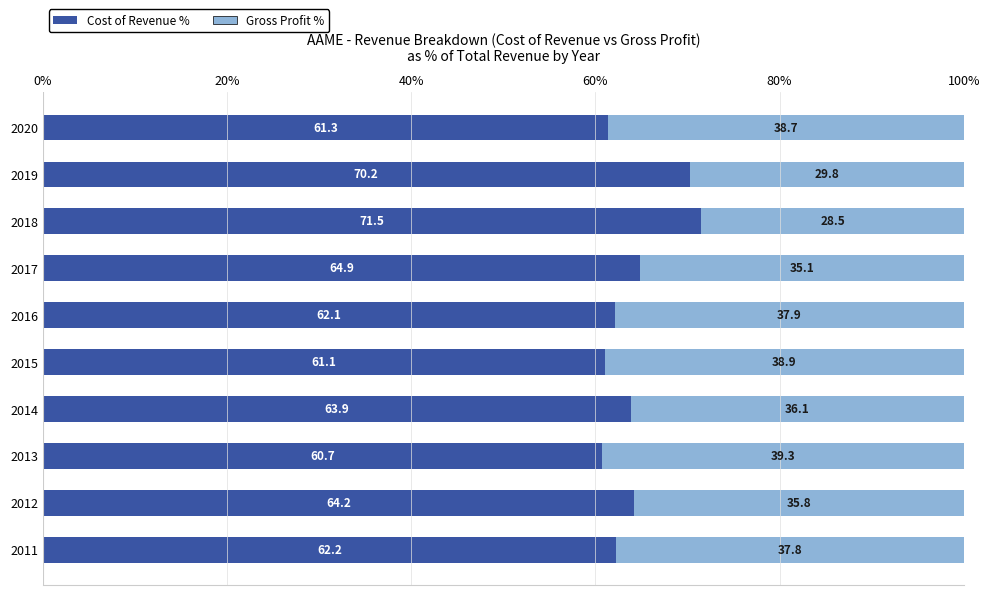

What is the approximate value of Cost of Revenue % at 2012?

64.2